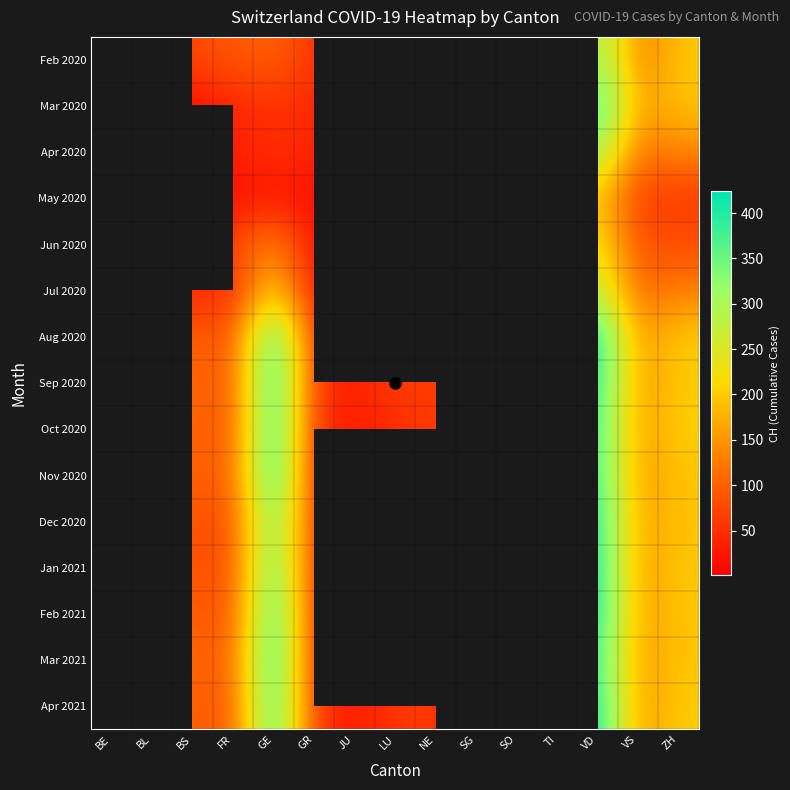

What is the difference between the highest and lowest values at JU?

24.0